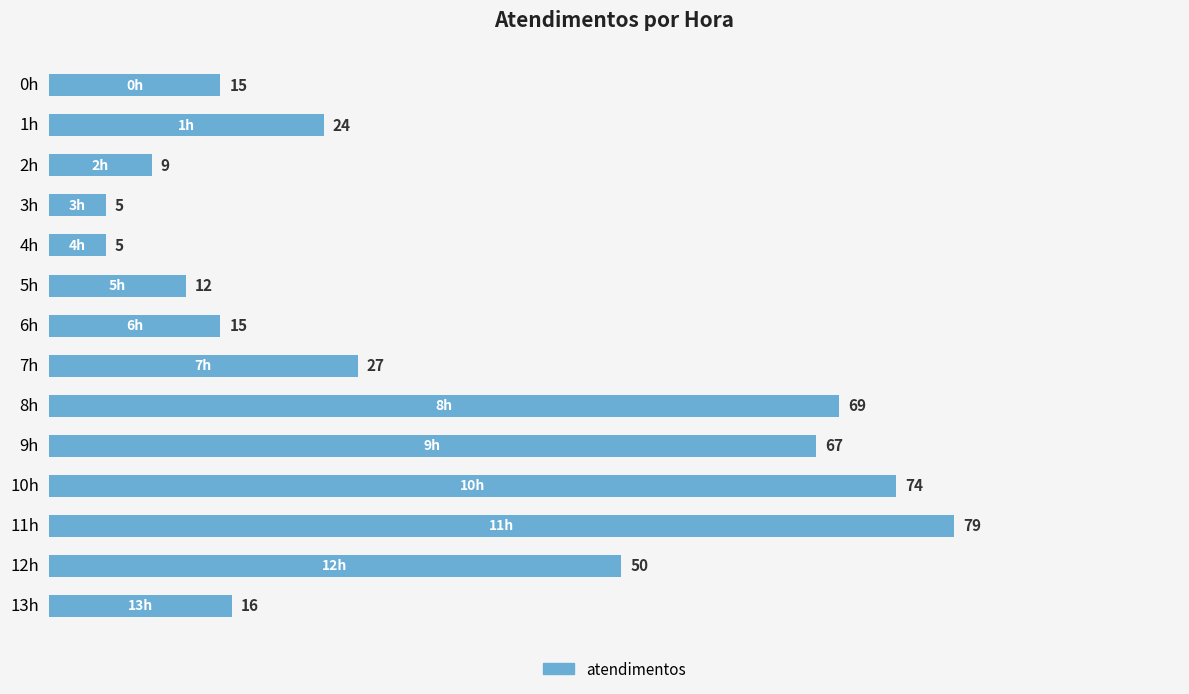

What position from the top is 11h?

12